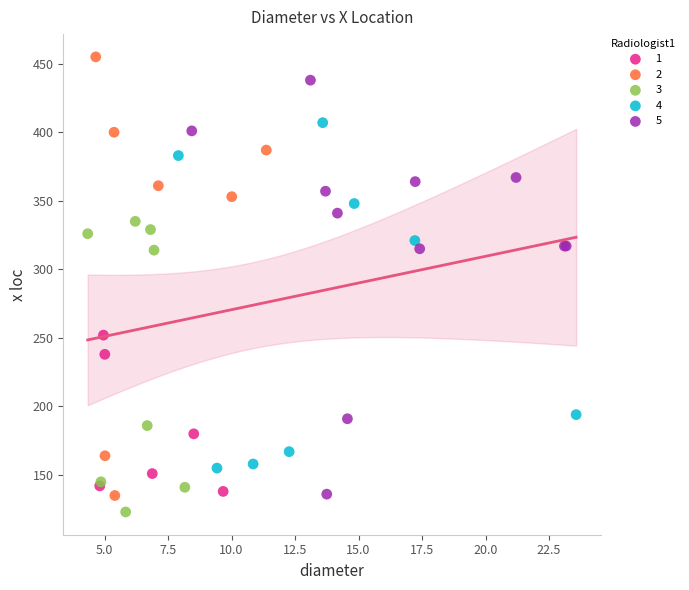

What are all the series names shown in the legend?

1, 2, 3, 4, 5